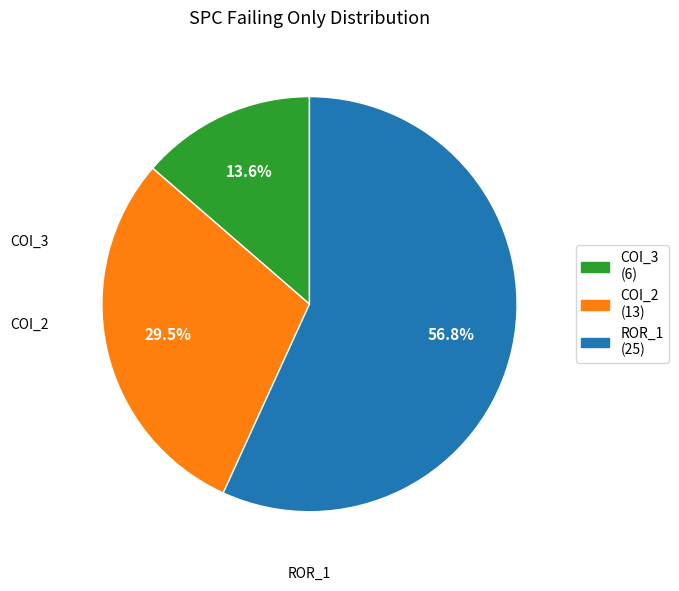

Is there a majority slice in this chart?

Yes